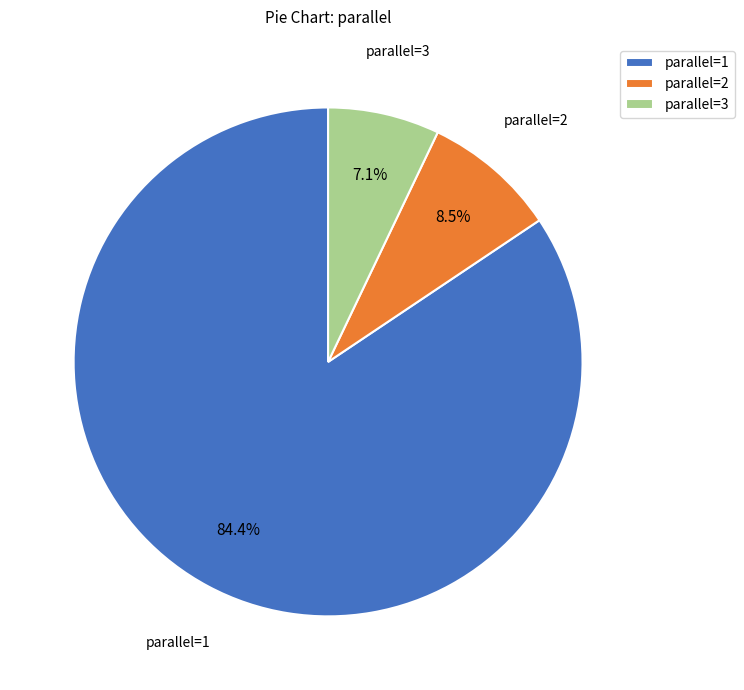

What is the ratio of the value at parallel=3 to the value at parallel=2?

0.8